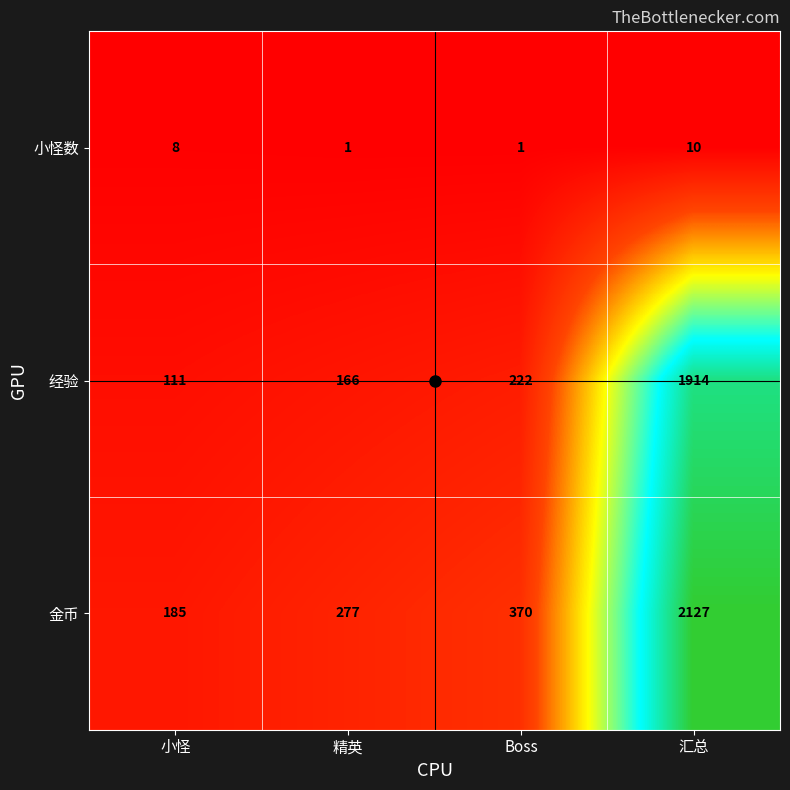

What is the difference between the maximum and minimum values in the 金币 series?

1942